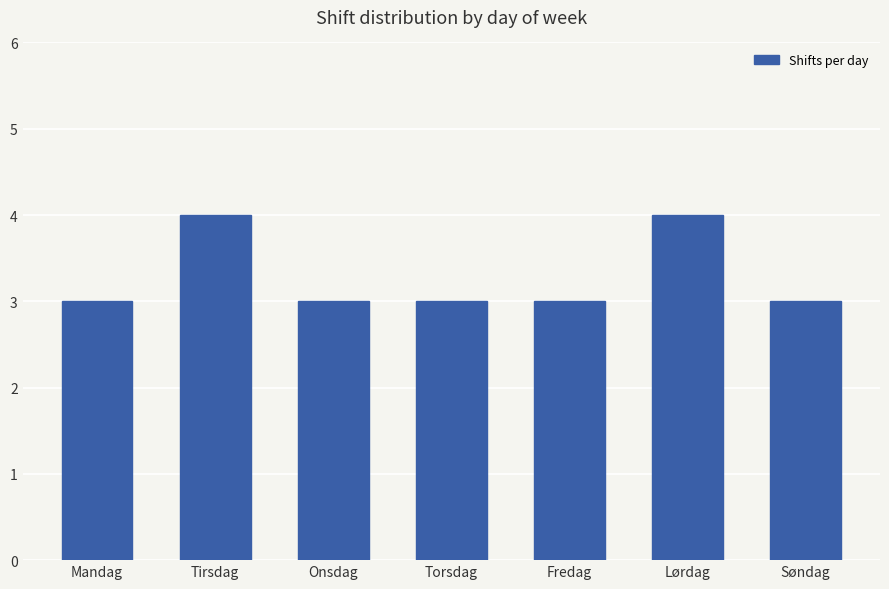

What is the value of the 1st bar from the left?

3